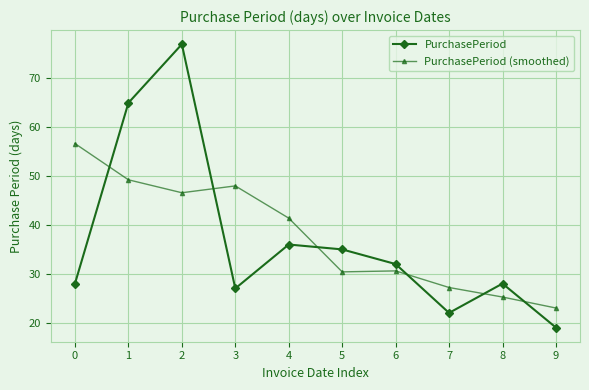

Count the number of categories in the chart.

10